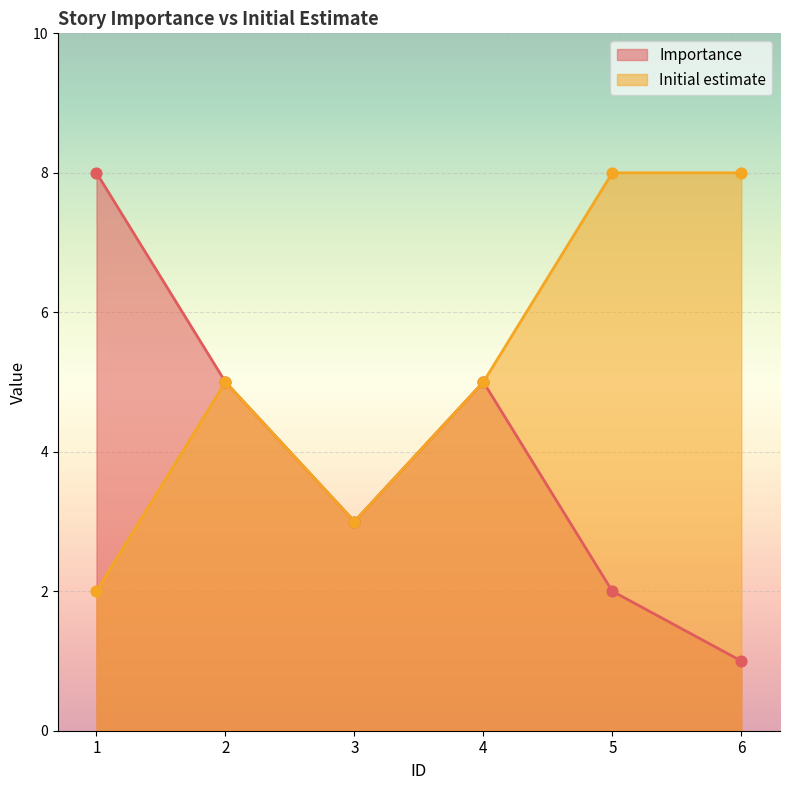

At which category is the sum across all series the highest?

1